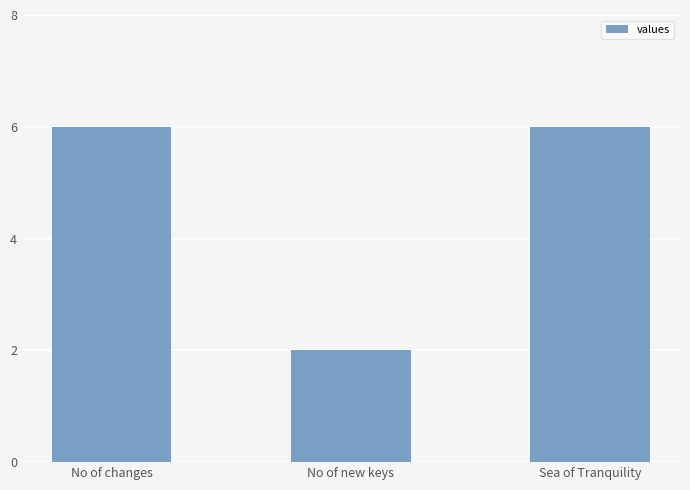

What is the label of the 2nd bar from the left?

No of new keys